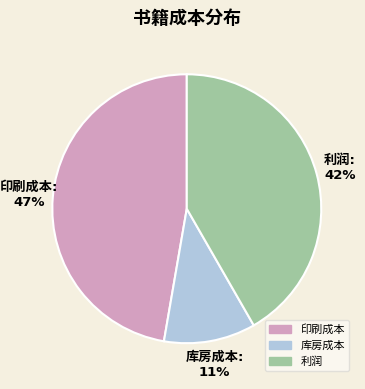

Is there any slice that represents more than half of the pie?

No